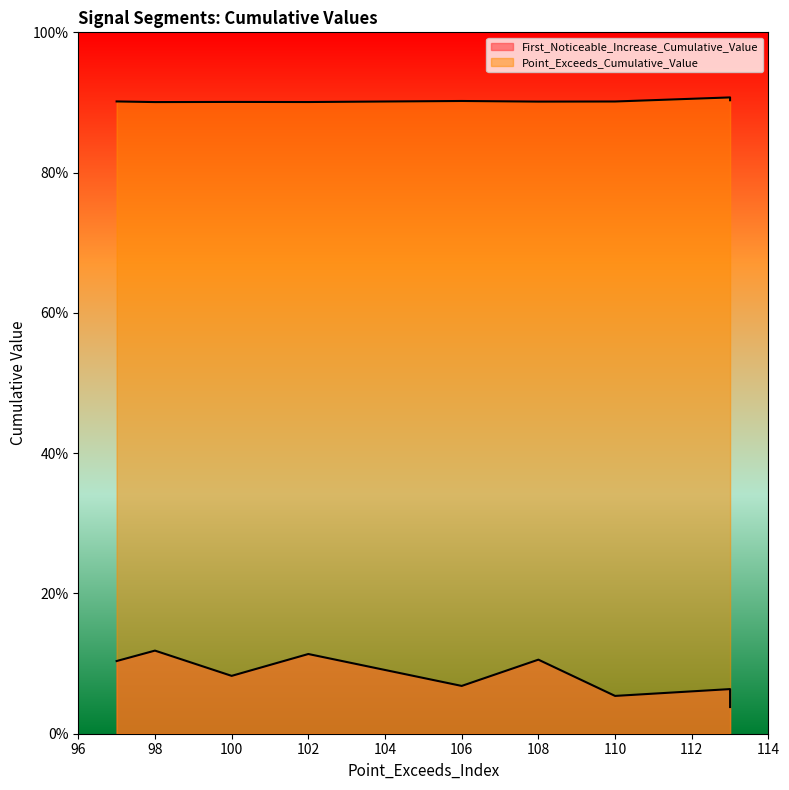

True or false: First_Noticeable_Increase_Cumulative_Value has a value of 0.0 at 50.

True